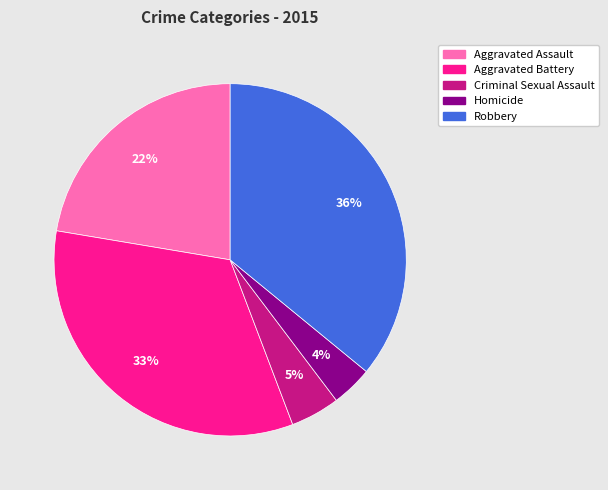

How many segments does this pie chart have?

5